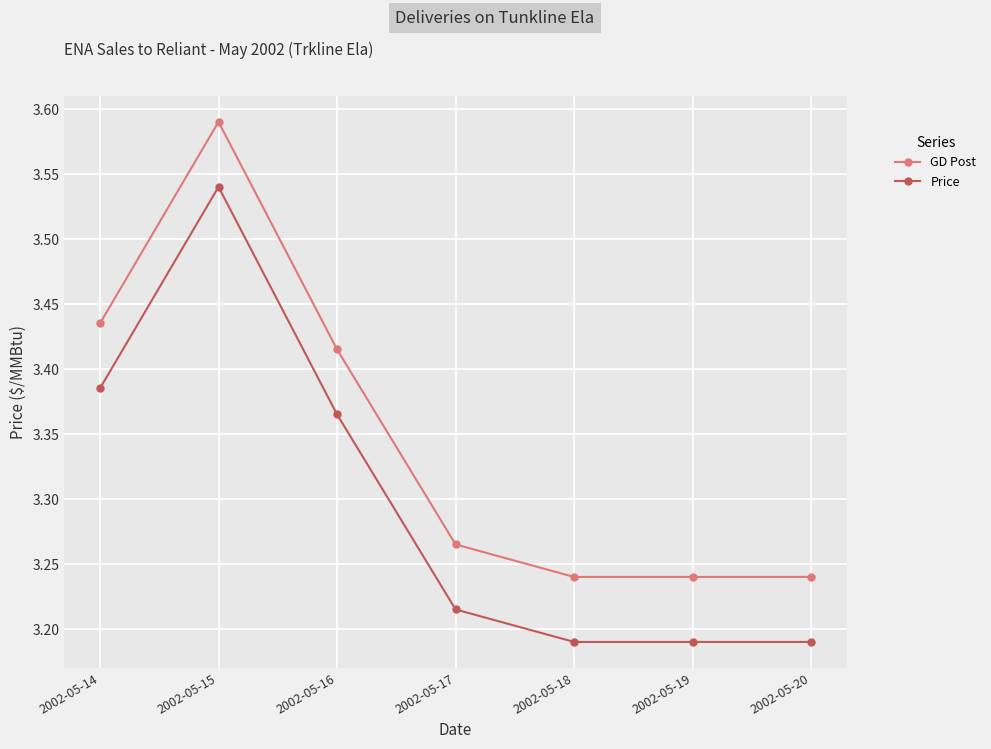

At which category does Price reach its first local peak?

2002-05-15